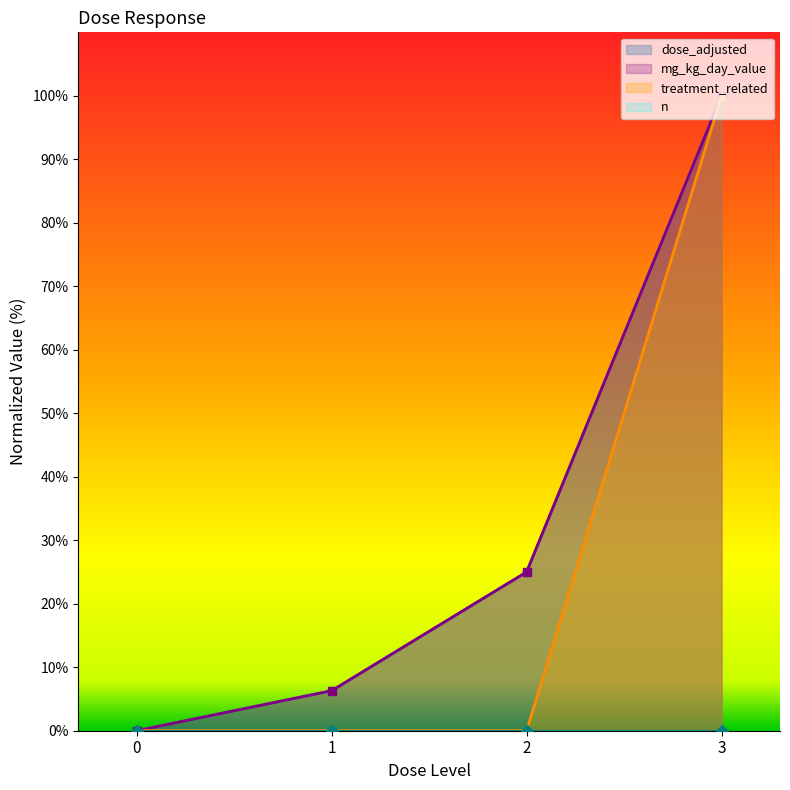

How many values in the dose_adjusted series exceed 25?

1